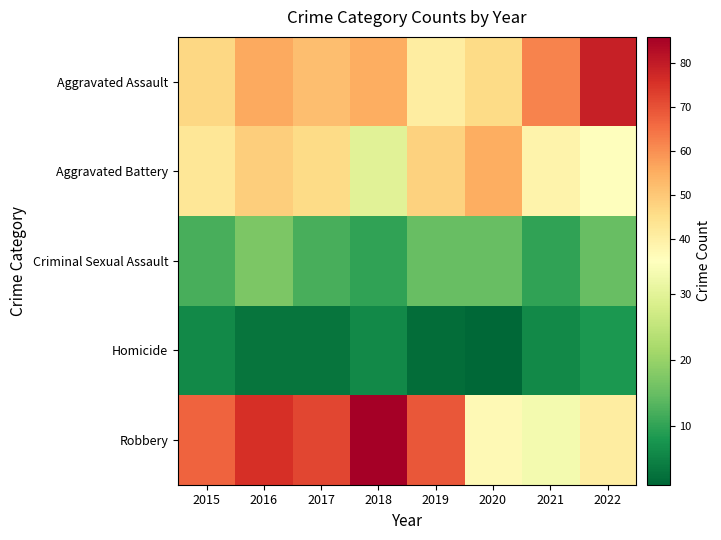

At how many categories does at least one series exceed 18?

8